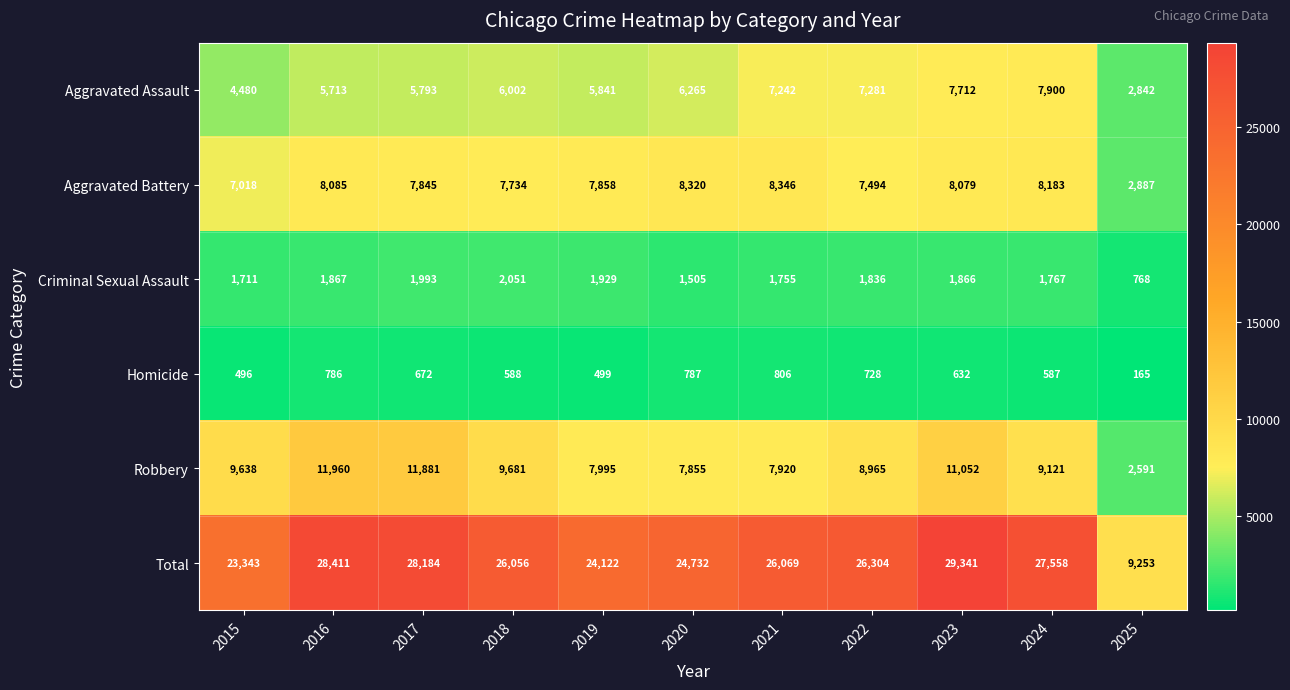

What is the sum of all Homicide values?

6746